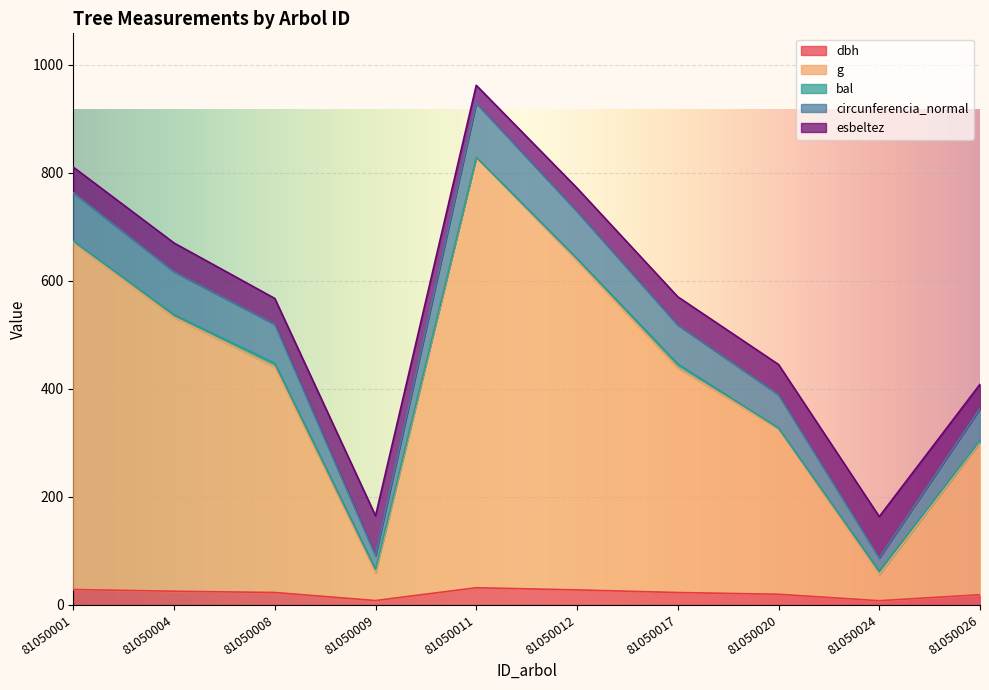

Where is the first local minimum for dbh?

81050009